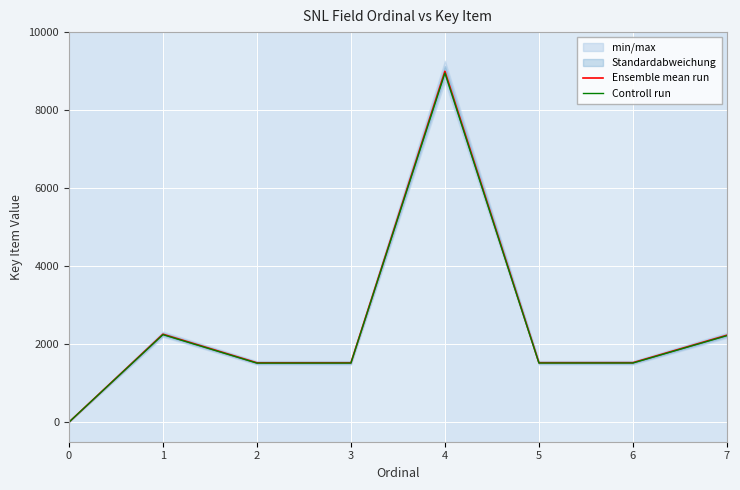

The Ensemble mean run series shows 2588.2 at 2. True or false?

False